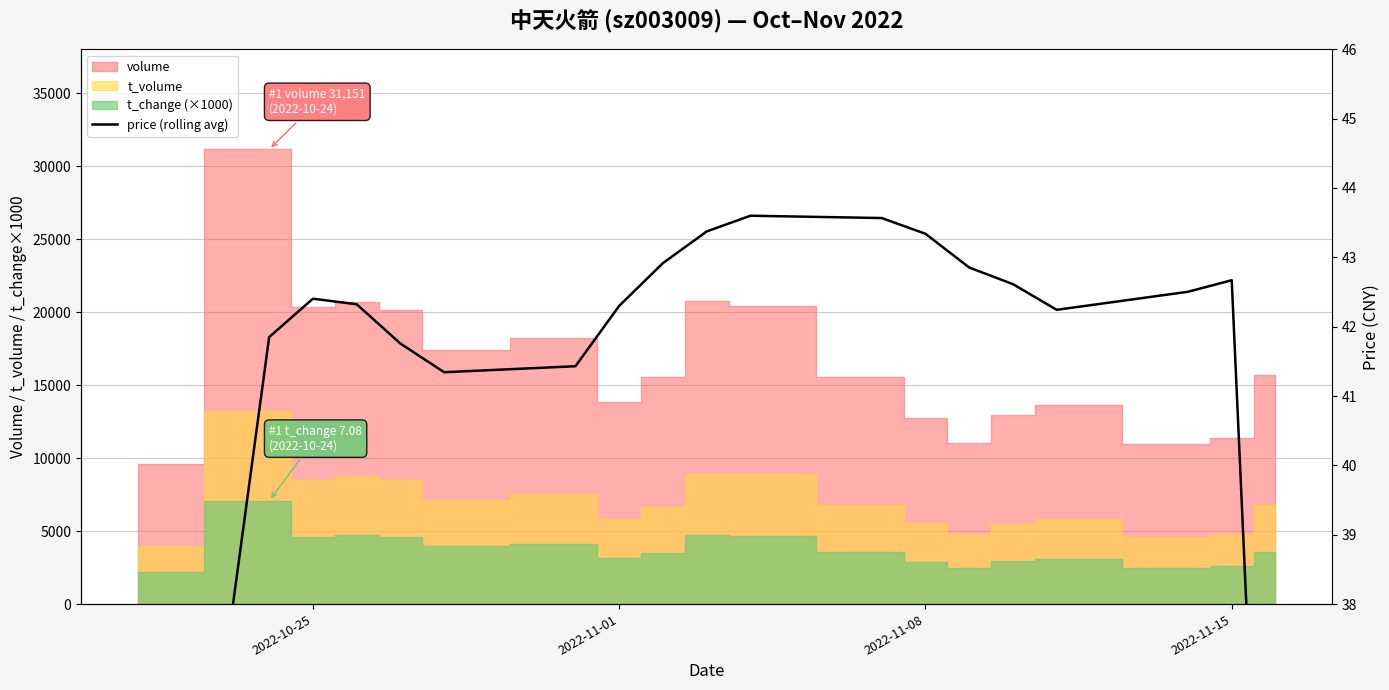

What is the smallest value displayed?

27.9